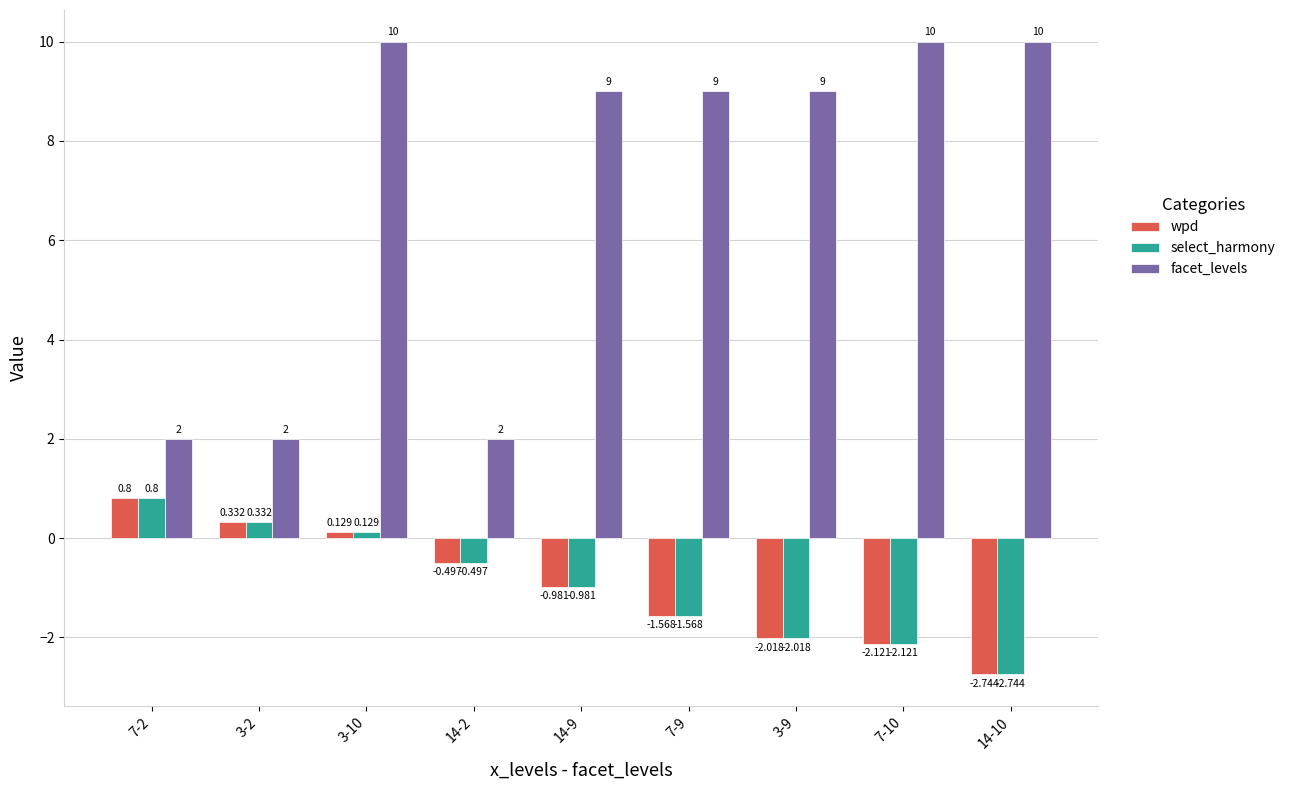

Is the value of select_harmony at 3-2 greater than the value of facet_levels at 14-2?

No